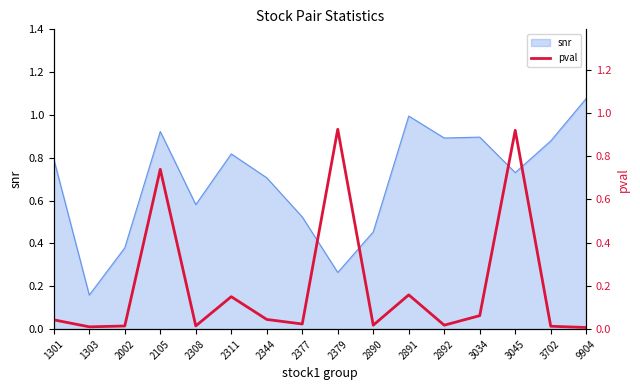

Reading right to left, extract all data points from this chart.

0.0	0.0	0.9	0.1	0.0	0.2	0.0	0.9	0.0	0.0	0.1	0.0	0.7	0.0	0.0	0.0